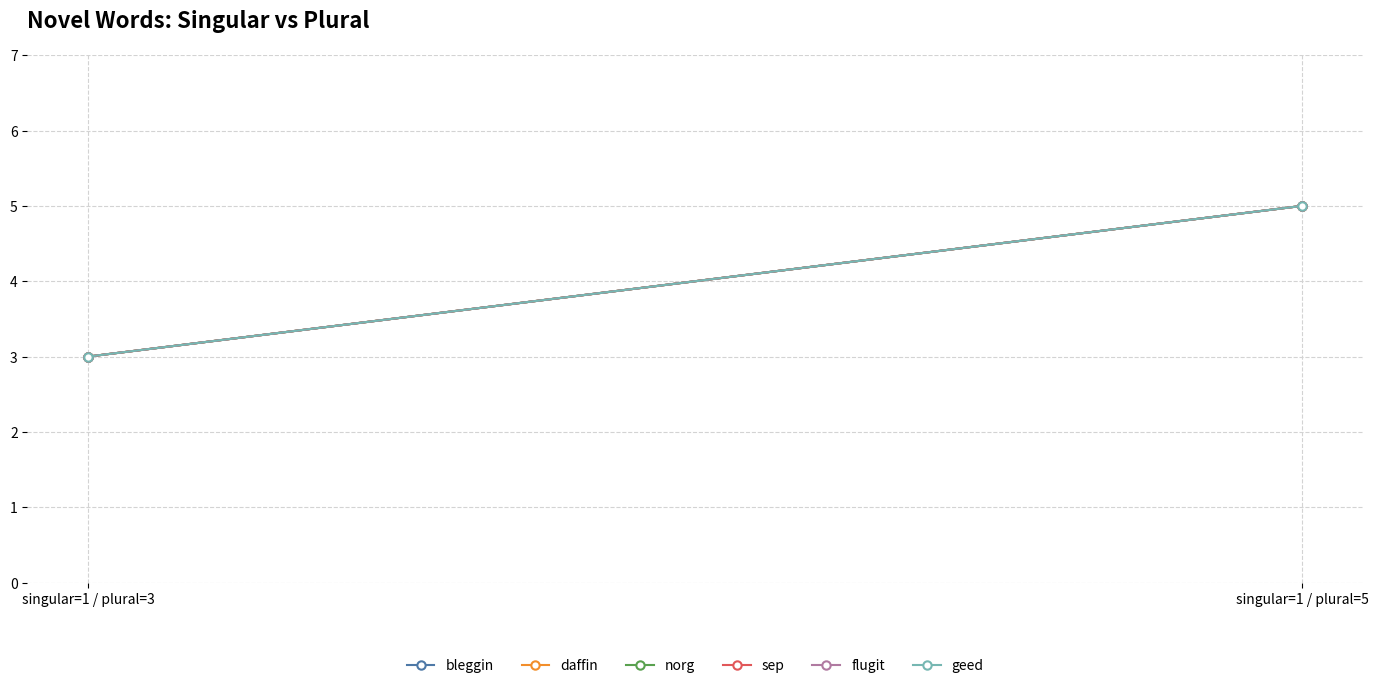

Rank the series by their maximum value, from highest to lowest.

bleggin, daffin, norg, sep, flugit, geed